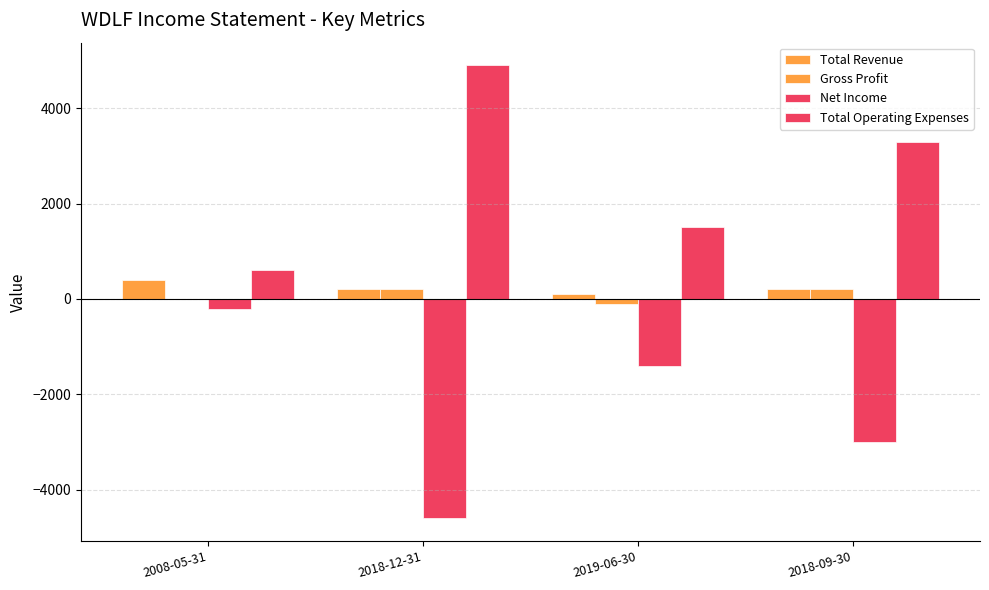

Does the chart contain stacked bars?

No